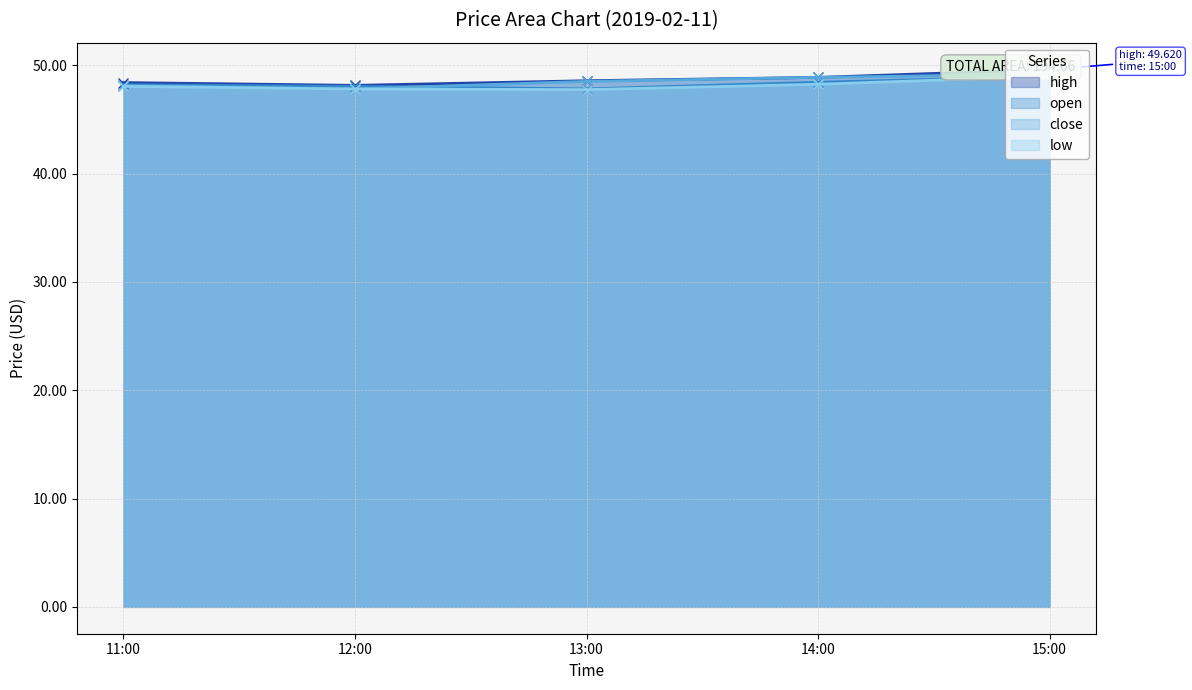

What is the difference between the maximum and minimum values in the close series?

1.4